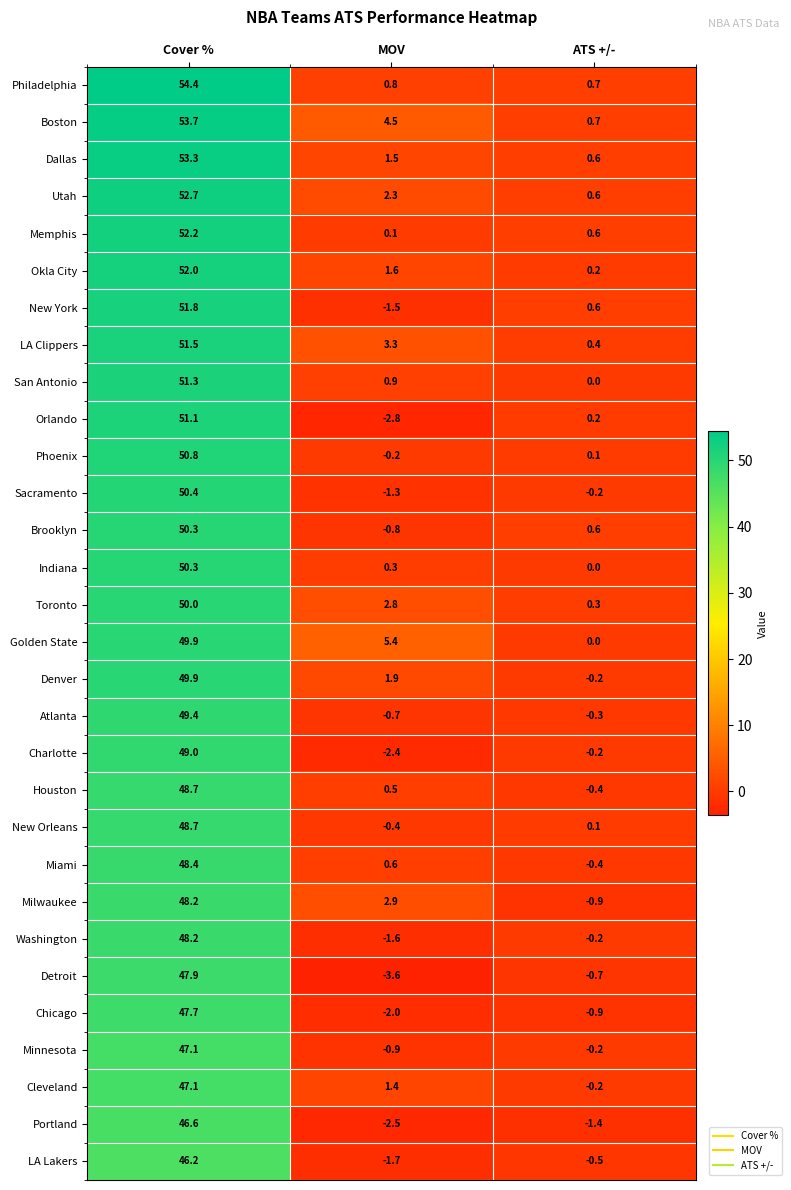

List the labels in order of LA Clippers value, smallest first.

ATS +/-, MOV, Cover %